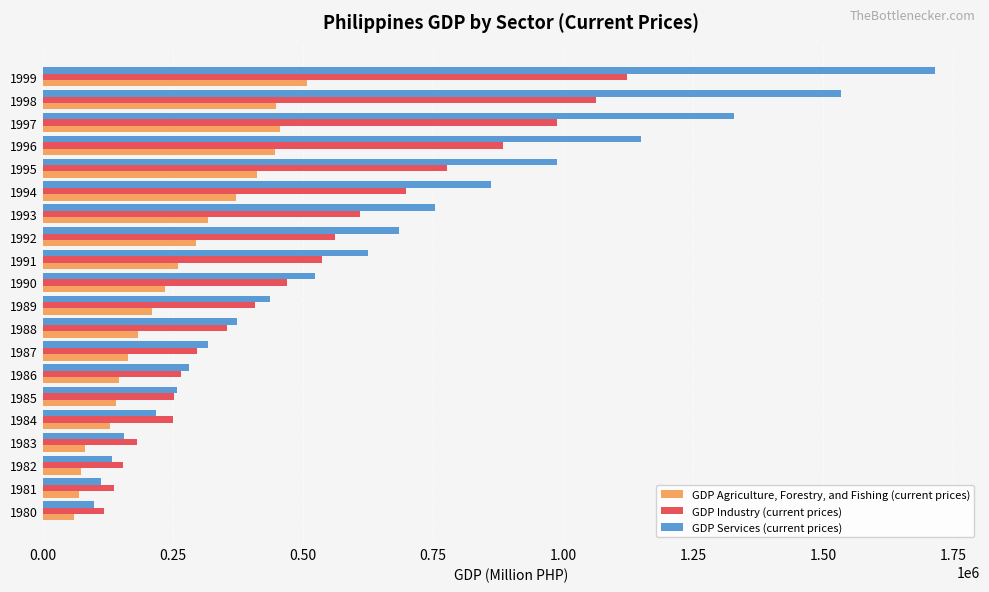

The value of GDP Industry (current prices) at 1980 is 118199.5. True or false?

True